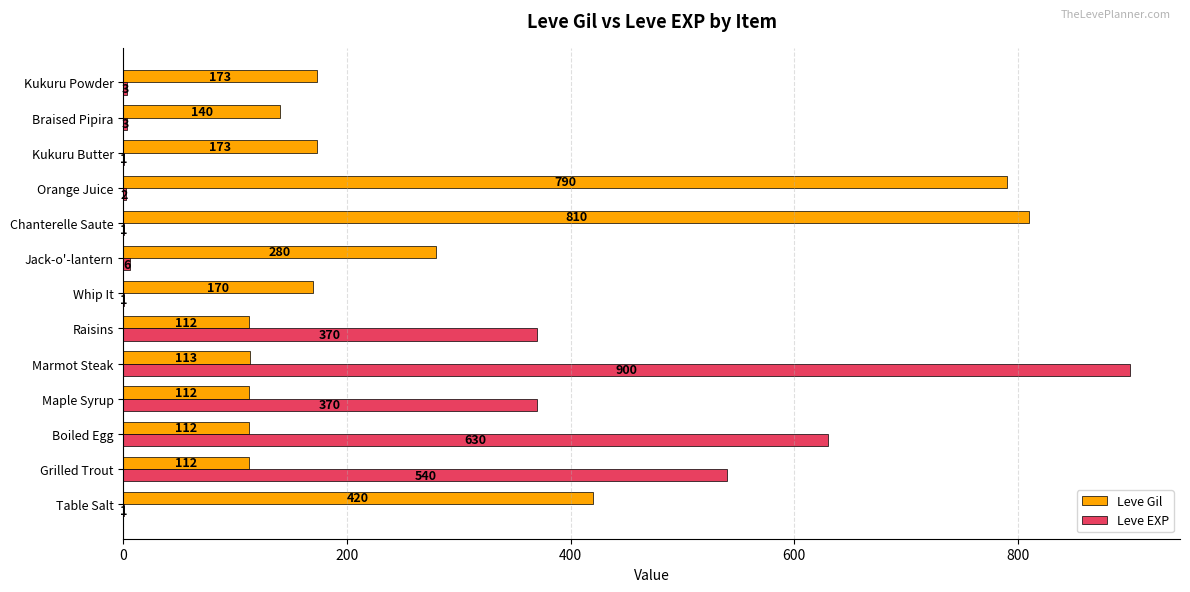

What value does the Leve EXP series have at Grilled Trout, to the nearest 50?

550